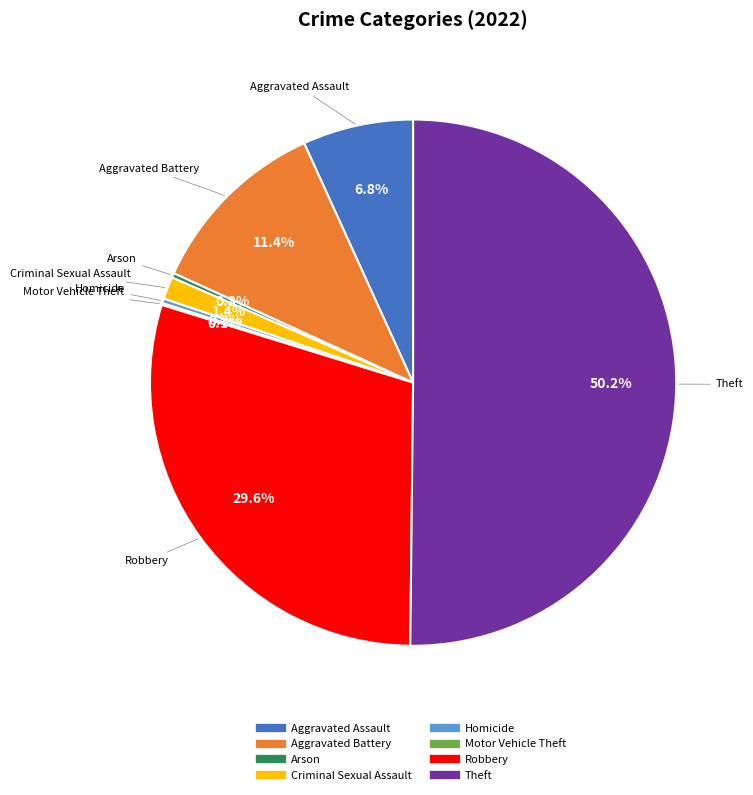

What percentage is the Robbery slice, to the nearest percent?

30%